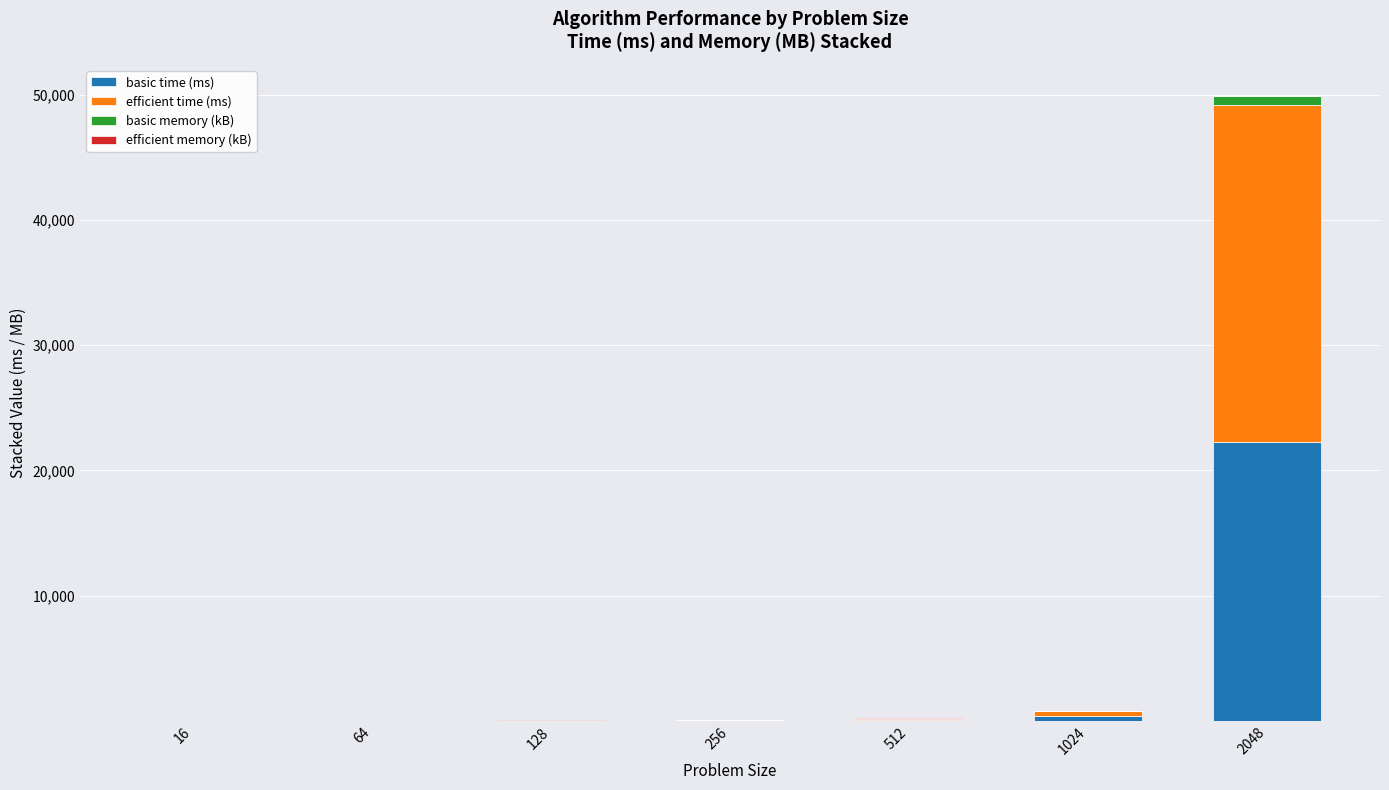

What is the sum of all basic time (ms) values?

22707.3